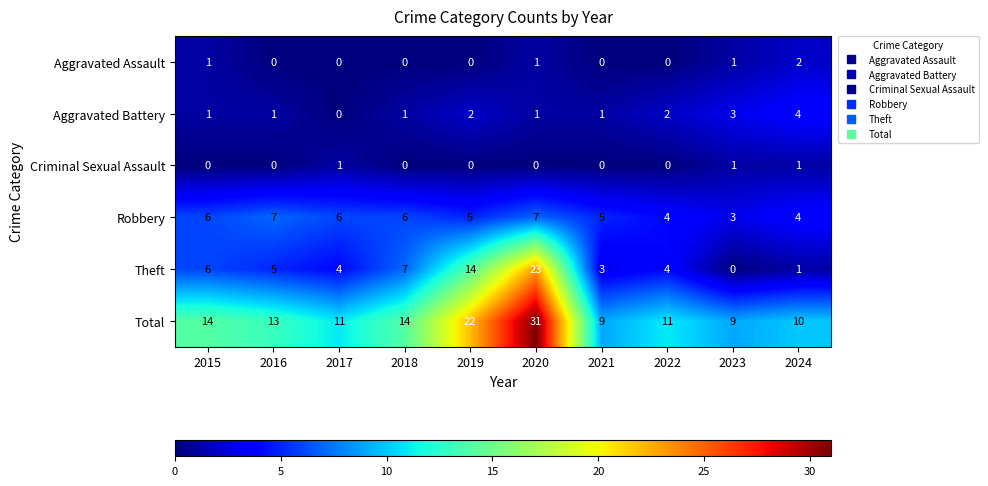

What is the sum of all Aggravated Battery values?

16